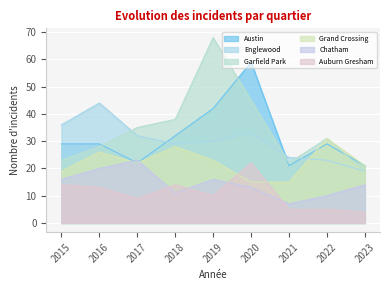

At how many categories does at least one series exceed 53?

2